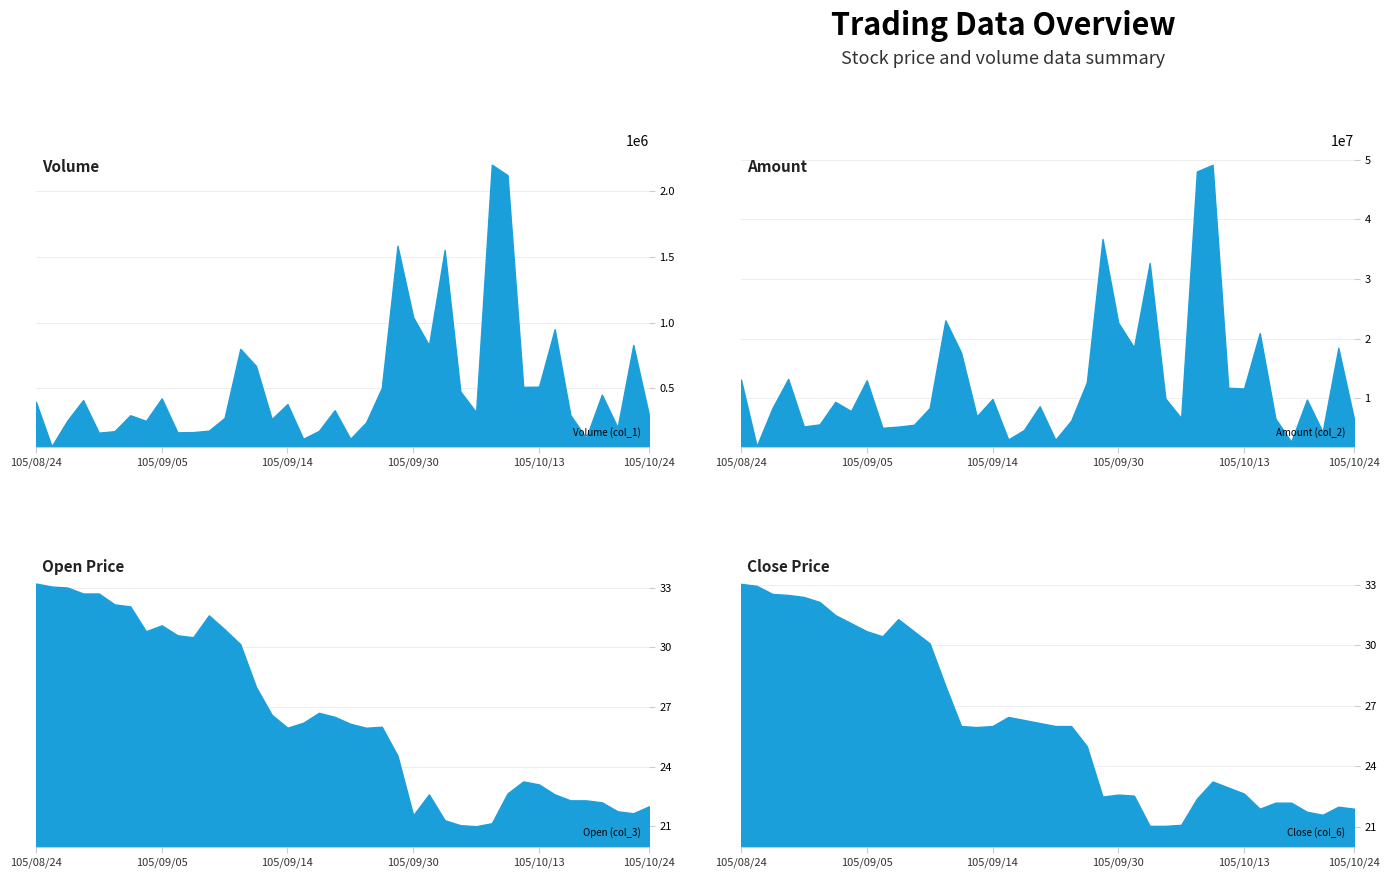

At 105/10/14, list the series in order from largest to smallest.

Amount (col_2), Volume (col_1), Open (col_3), Close (col_6)